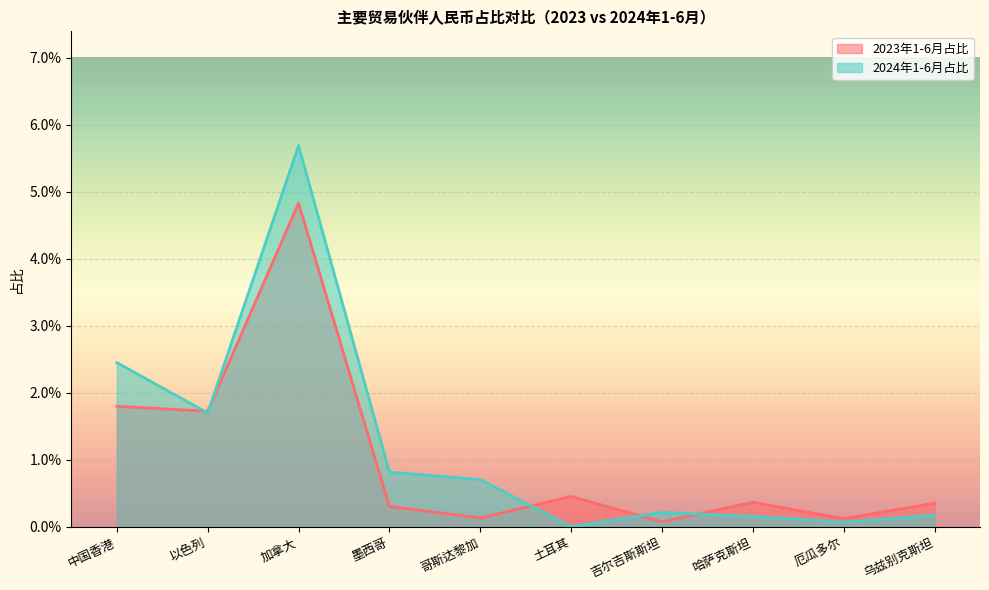

What is the sum of all 2023年1-6月占比 values?

0.1